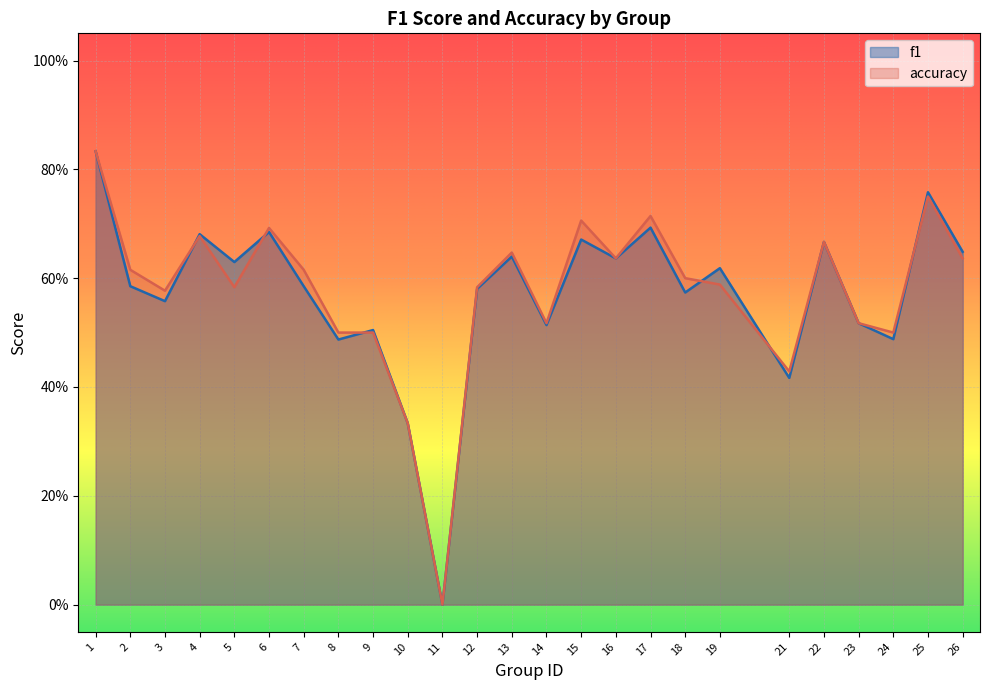

How many values in accuracy are above zero?

24